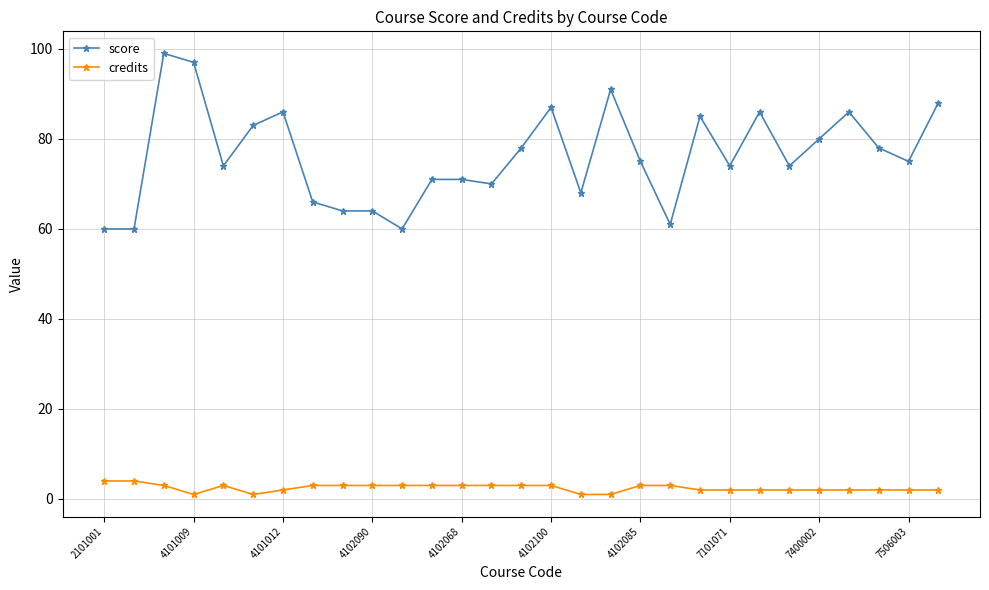

What is the difference between the second highest and minimum values in the score series?

37